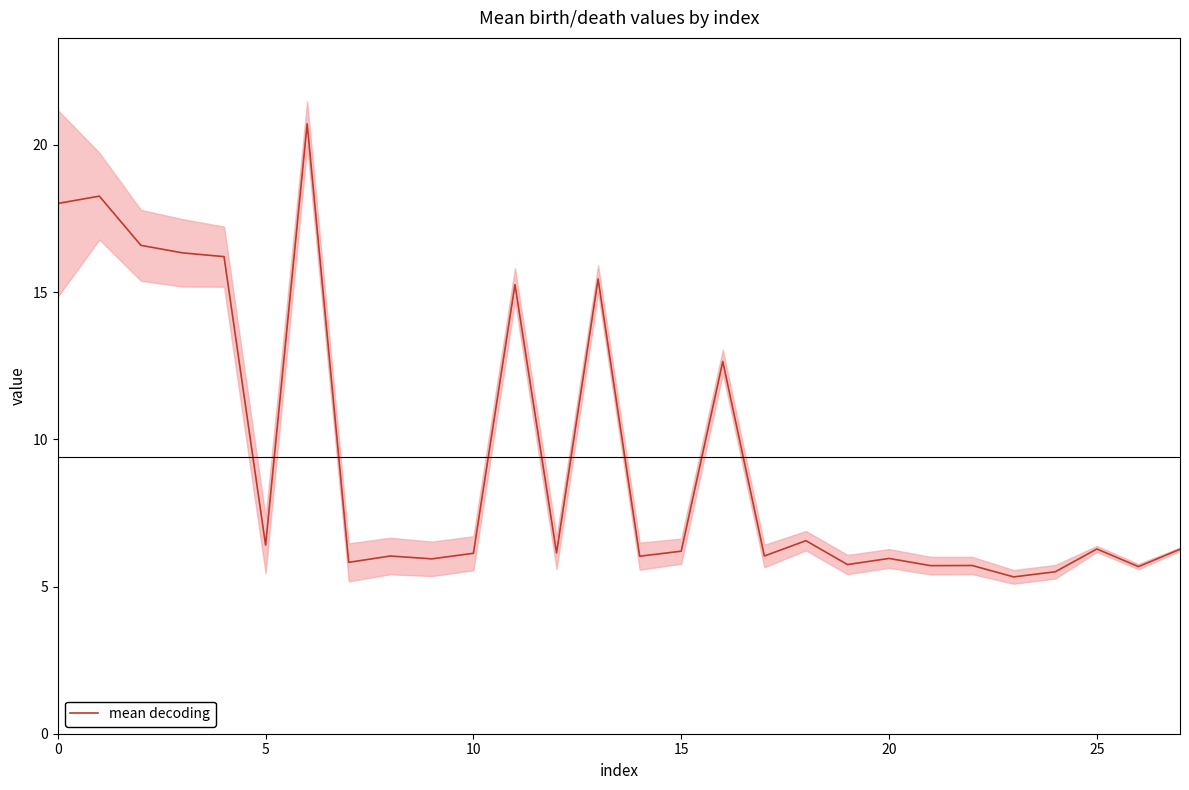

What is the average value?

9.4